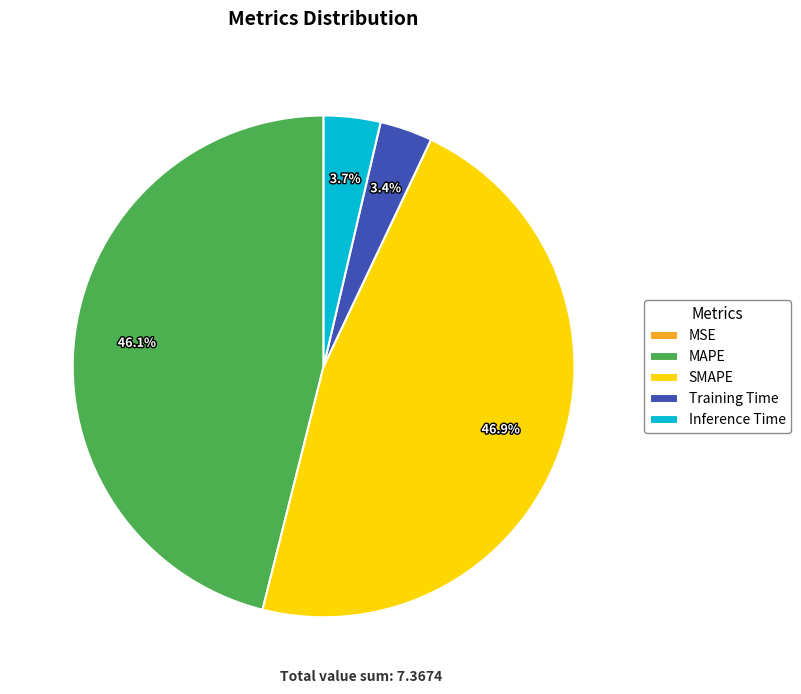

Is there a majority slice in this chart?

No